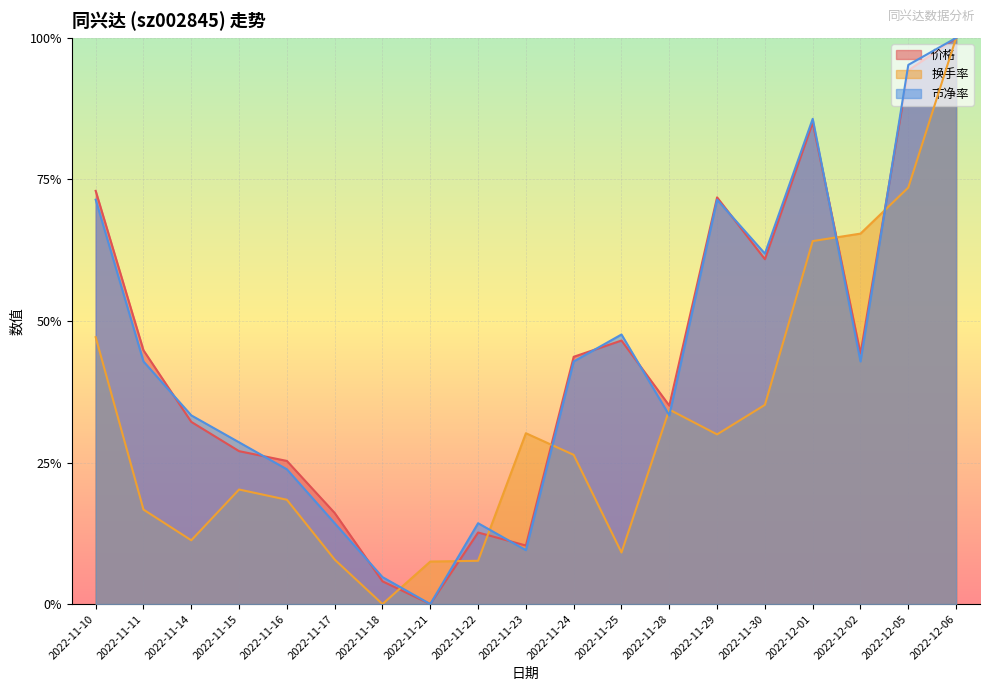

How many interior local peaks does the 价格 series have?

4